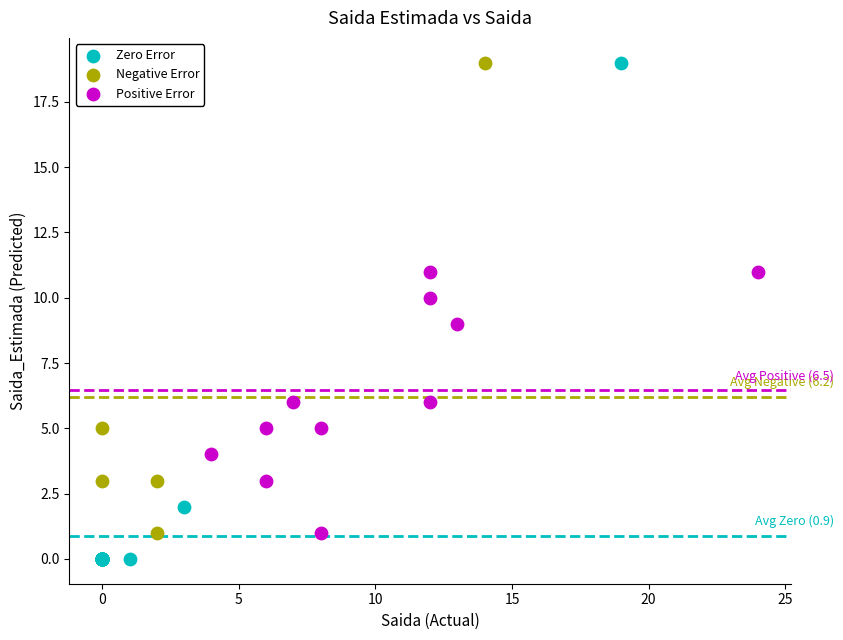

Which series reaches the minimum Y coordinate?

Zero Error